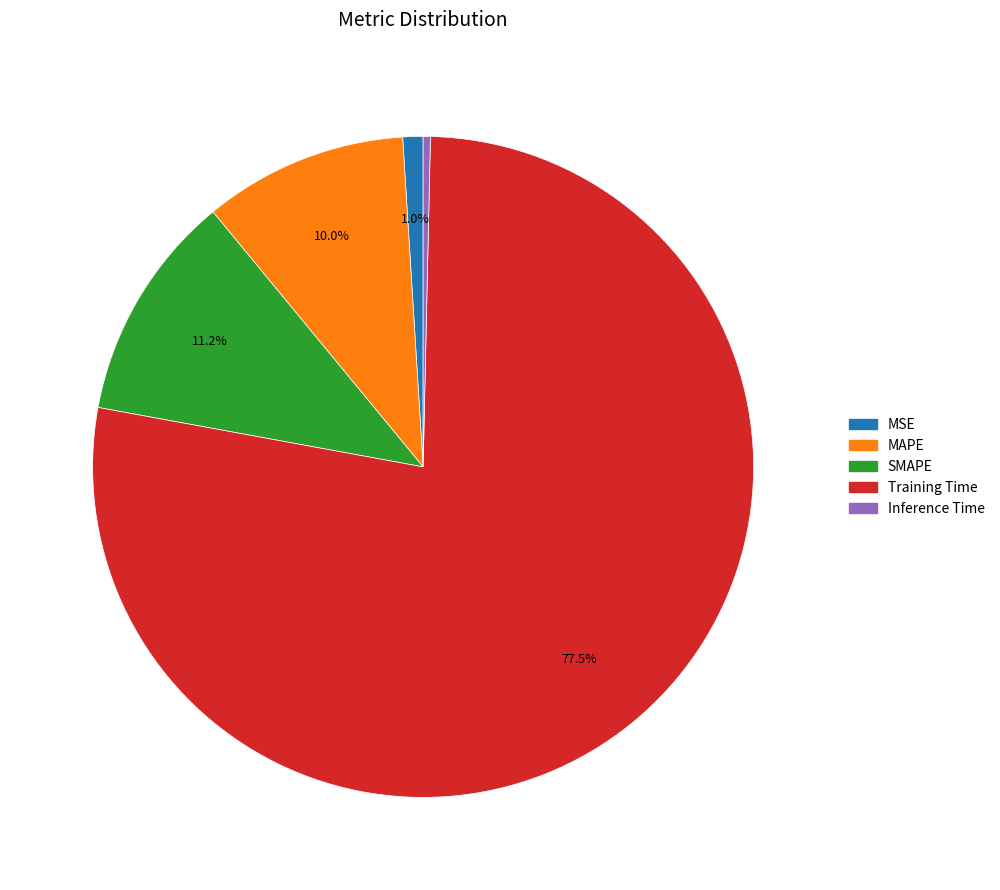

What portion of the pie excludes MAPE?

90.0%